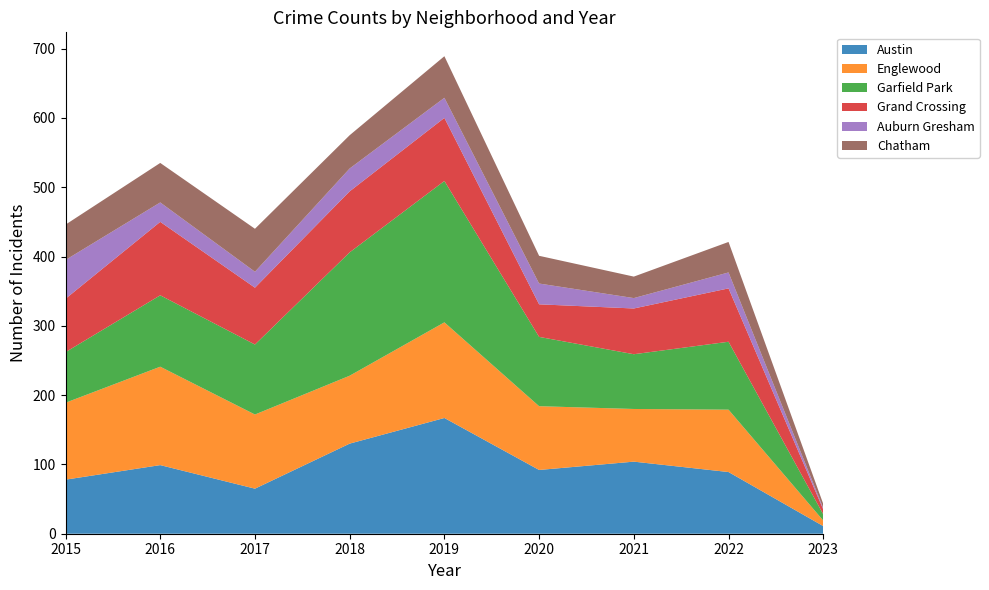

Reading left to right, transcribe all the data shown in this chart.

Austin: 2015=78	2016=99	2017=65	2018=130	2019=167	2020=92	2021=104	2022=89	2023=11
Englewood: 2015=111	2016=142	2017=107	2018=98	2019=138	2020=92	2021=76	2022=90	2023=8
Garfield Park: 2015=73	2016=103	2017=101	2018=178	2019=204	2020=100	2021=79	2022=98	2023=9
Grand Crossing: 2015=77	2016=106	2017=82	2018=88	2019=91	2020=47	2021=66	2022=77	2023=7
Auburn Gresham: 2015=56	2016=28	2017=23	2018=33	2019=29	2020=30	2021=15	2022=23	2023=2
Chatham: 2015=51	2016=57	2017=62	2018=48	2019=60	2020=40	2021=31	2022=44	2023=6